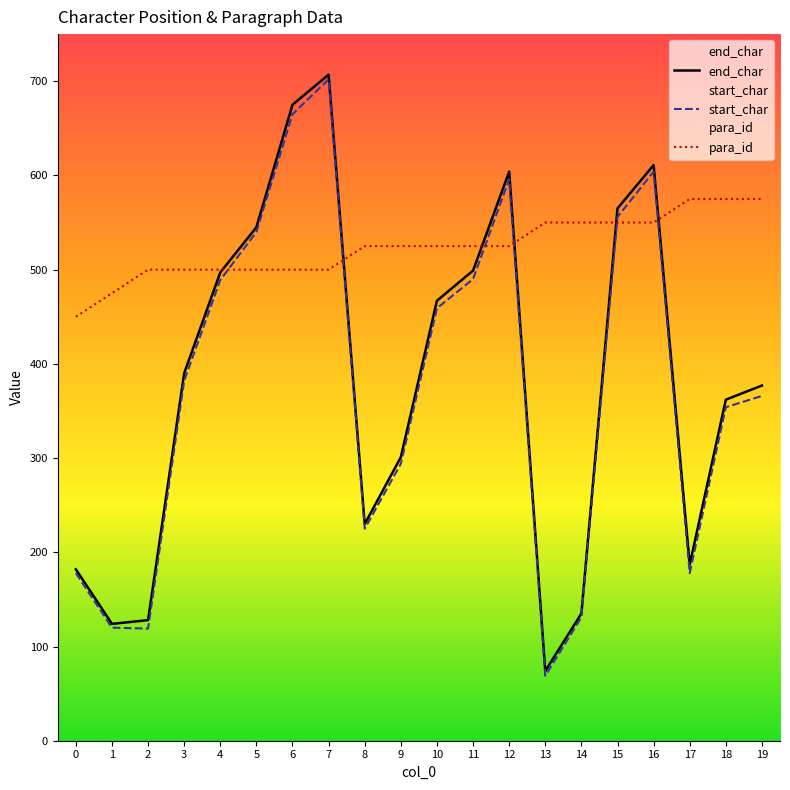

Which series has the largest total across all categories?

para_id